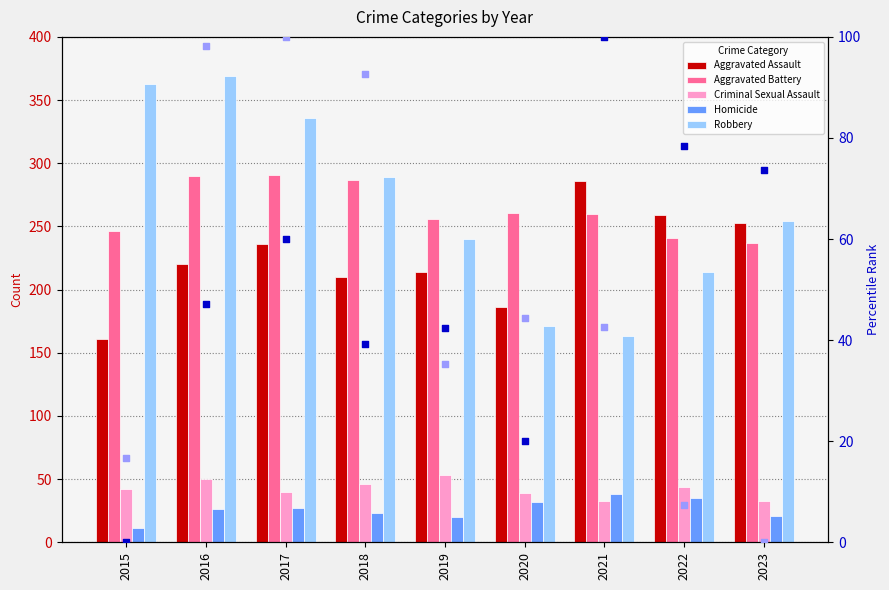

At how many categories does at least one series exceed 322?

3